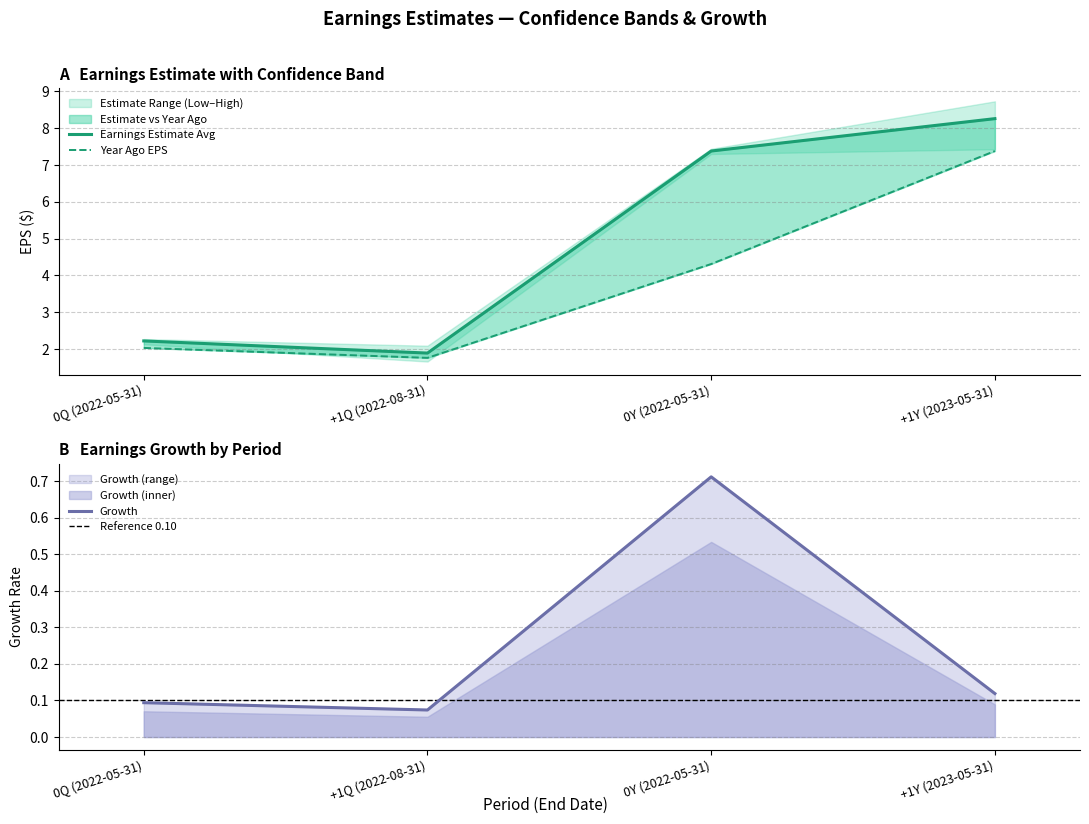

What position from the right is 0Y (2022-05-31)?

2